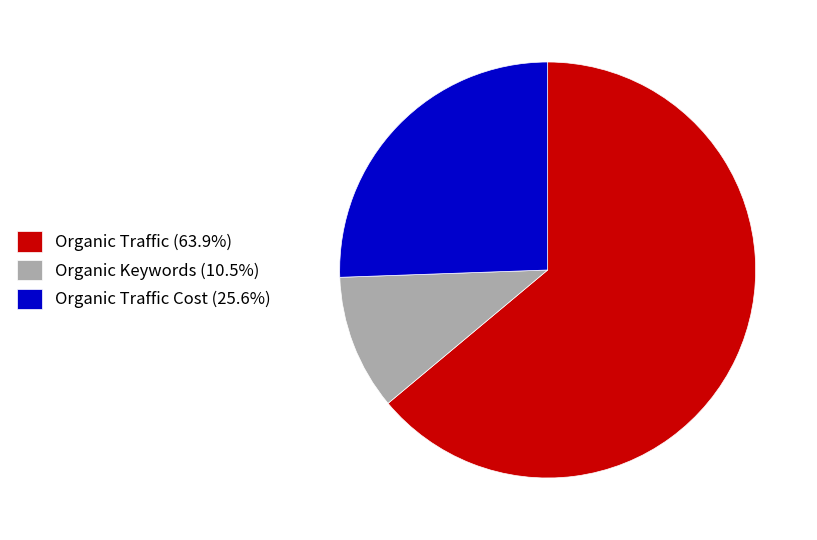

Does Organic Traffic (63.9%) represent more than half of the total?

Yes